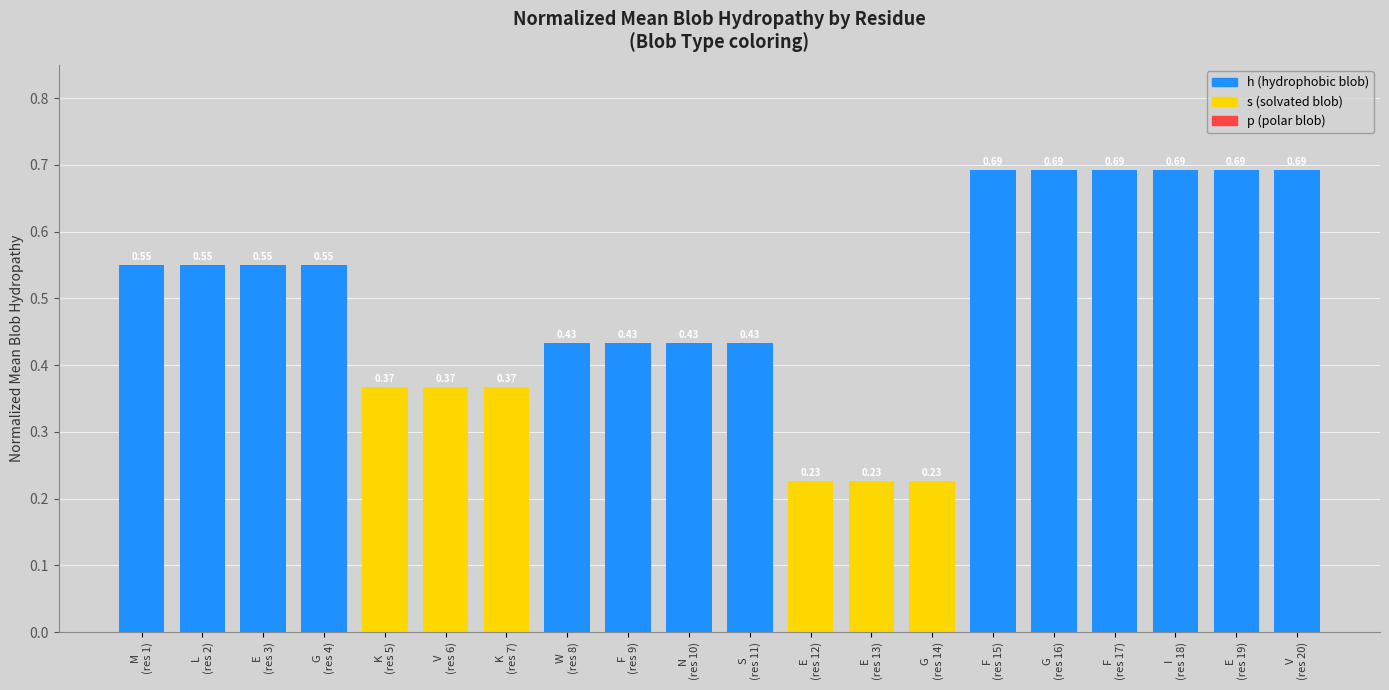

Count the values in the range 0 to 1.

20